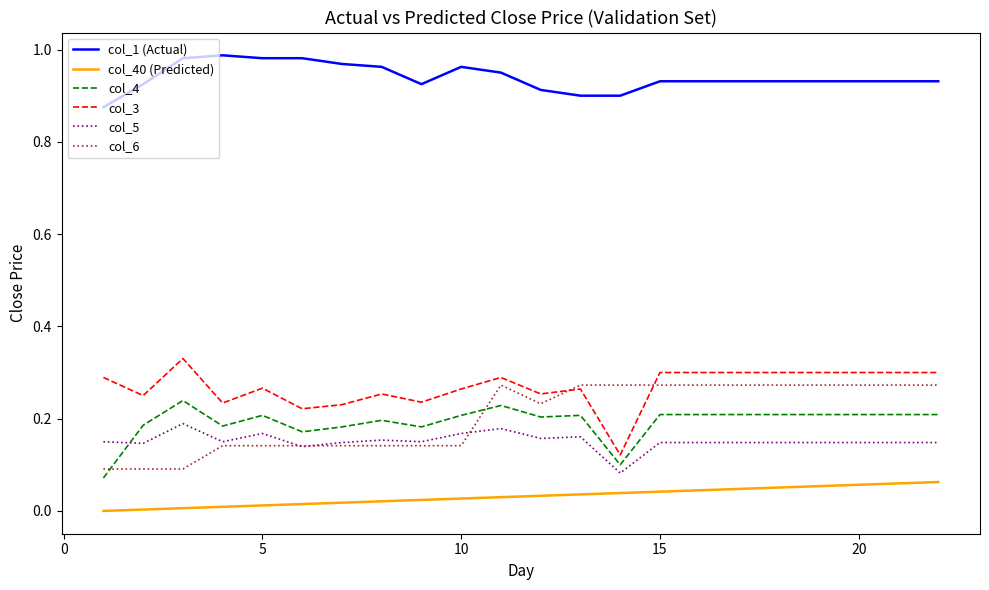

True or false: col_3 and col_40 (Predicted) cross at least once.

False